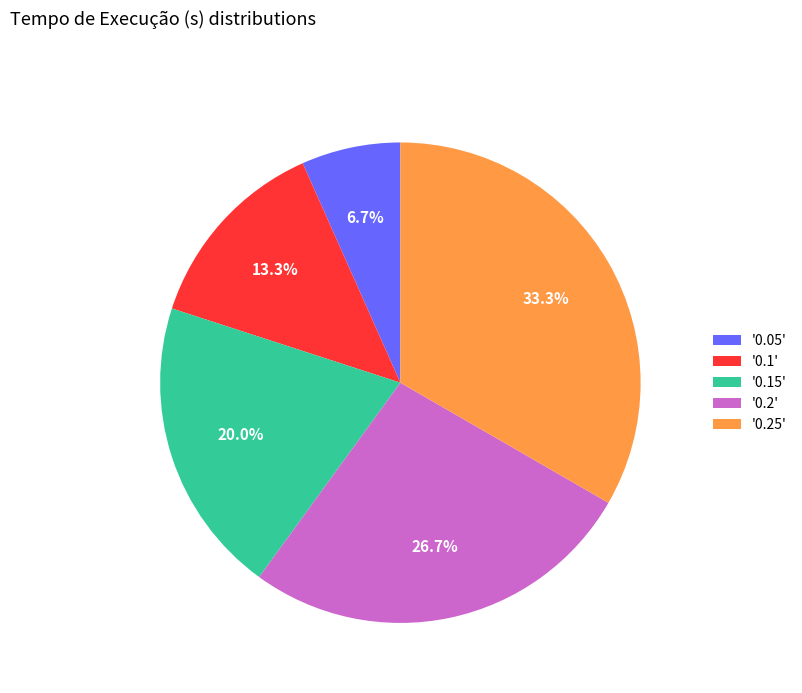

Does '0.2' account for over 50% of the chart?

No